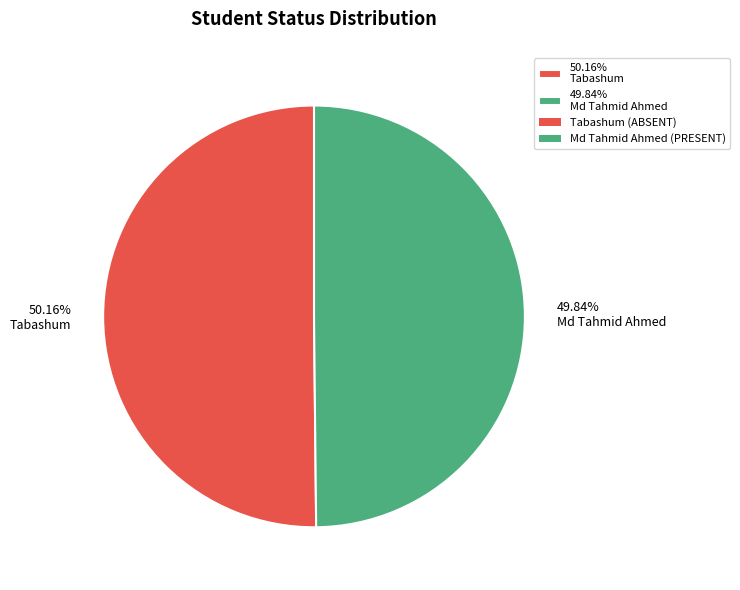

Approximately how many times larger is the value at 49.84% Md Tahmid Ahmed compared to 50.16% Tabashum?

1.0